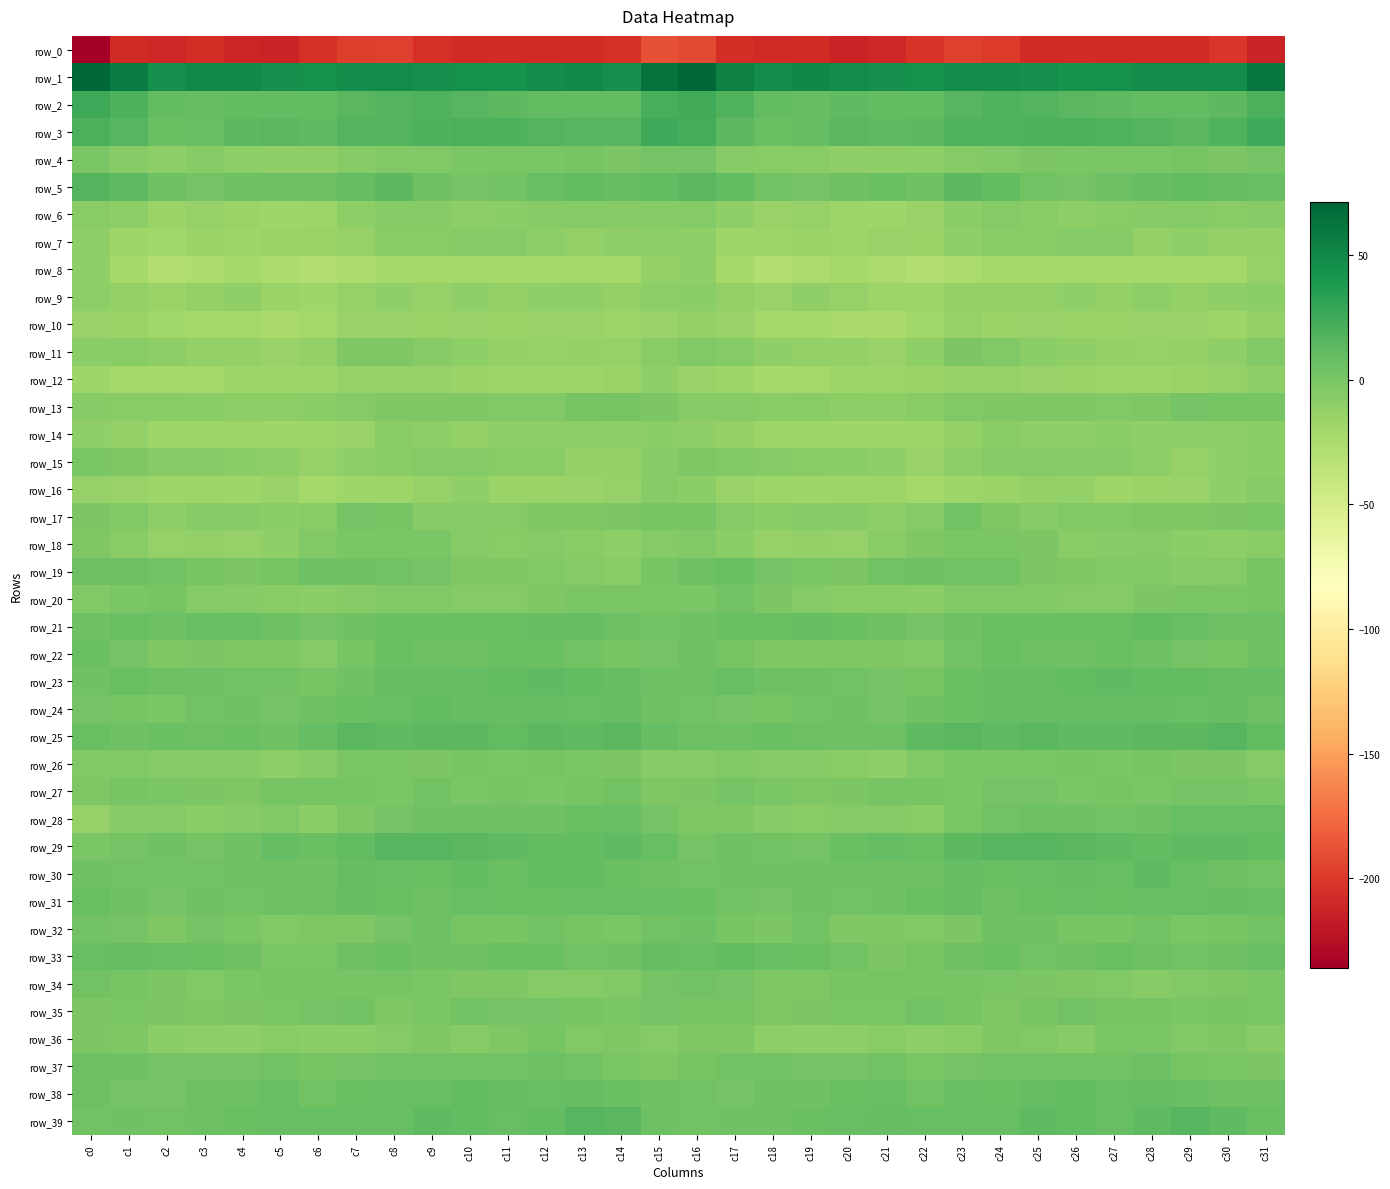

What is the smallest value displayed?

-236.6